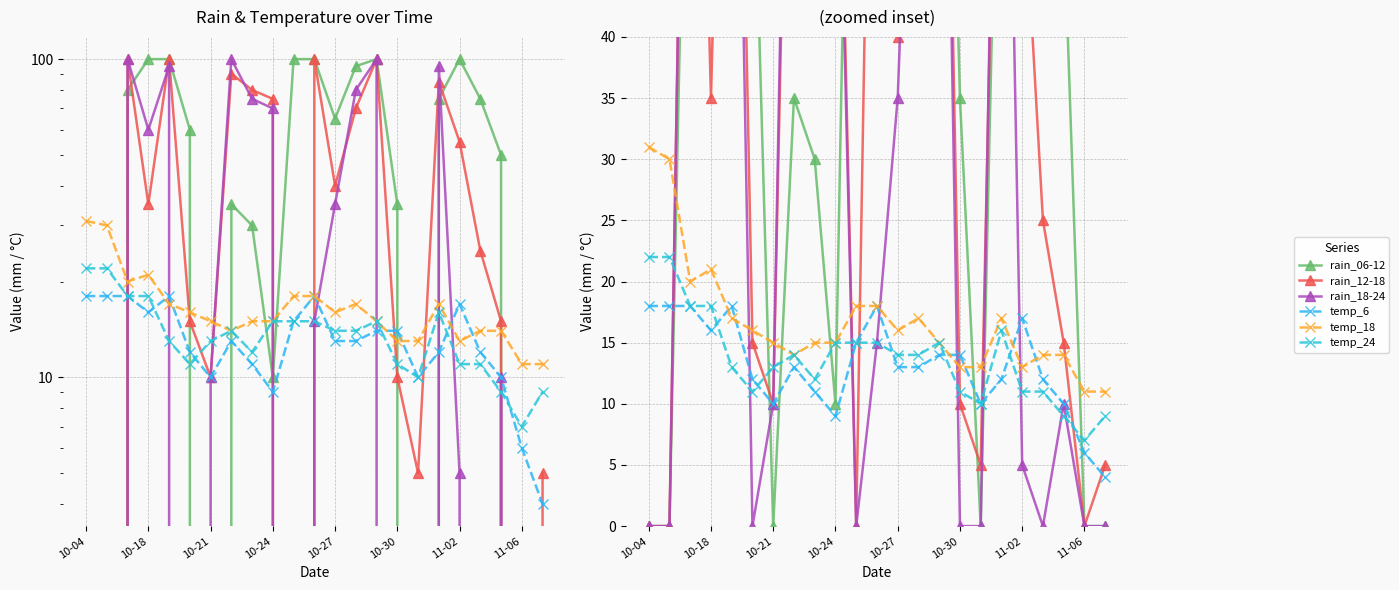

Which category has the lowest value in the temp_24 series?

11-06